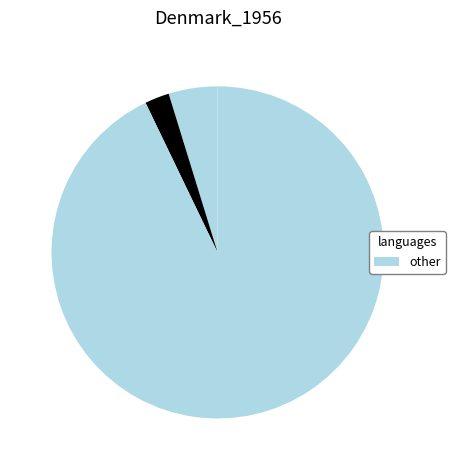

Rank the categories by value from highest to lowest.

4, 3, 0